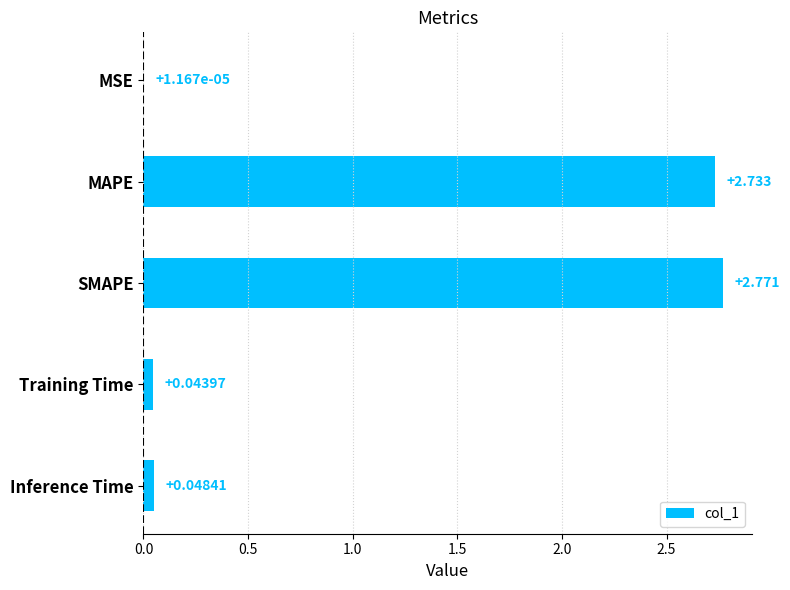

At which label is the value closest to 1?

Inference Time